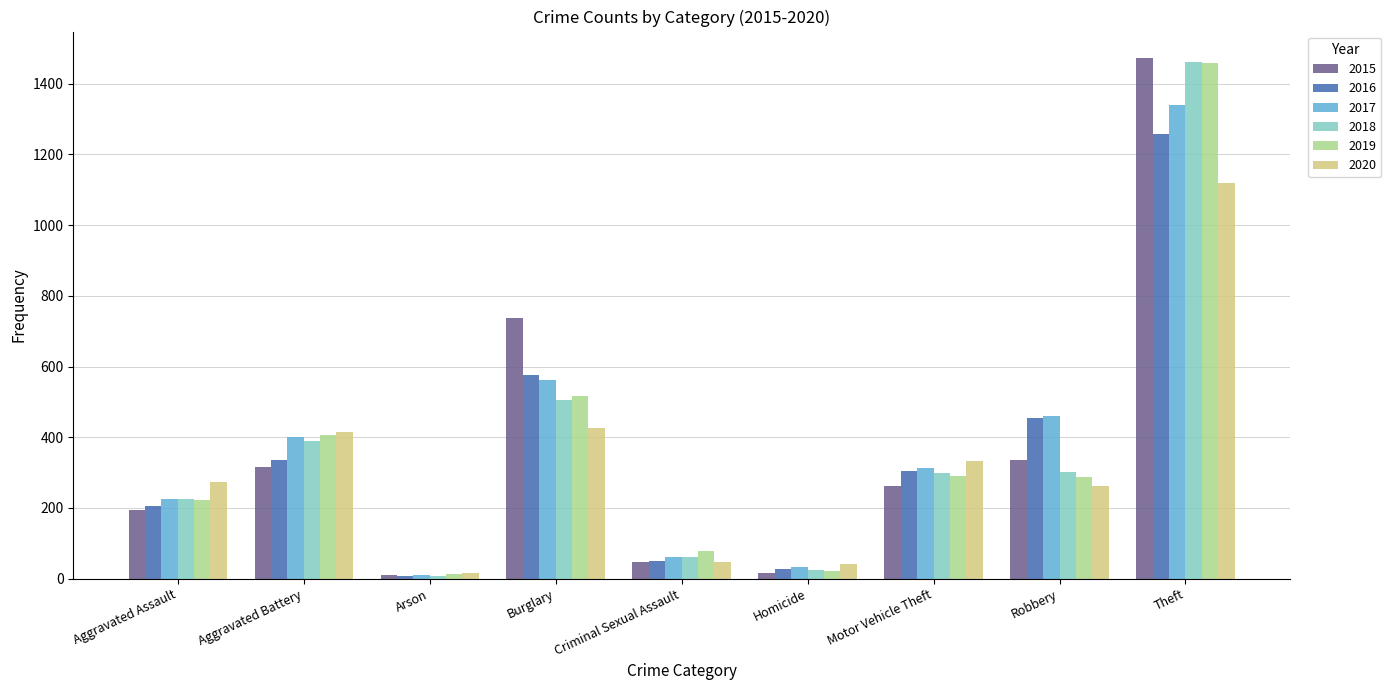

At which category is the sum across all series the highest?

Theft